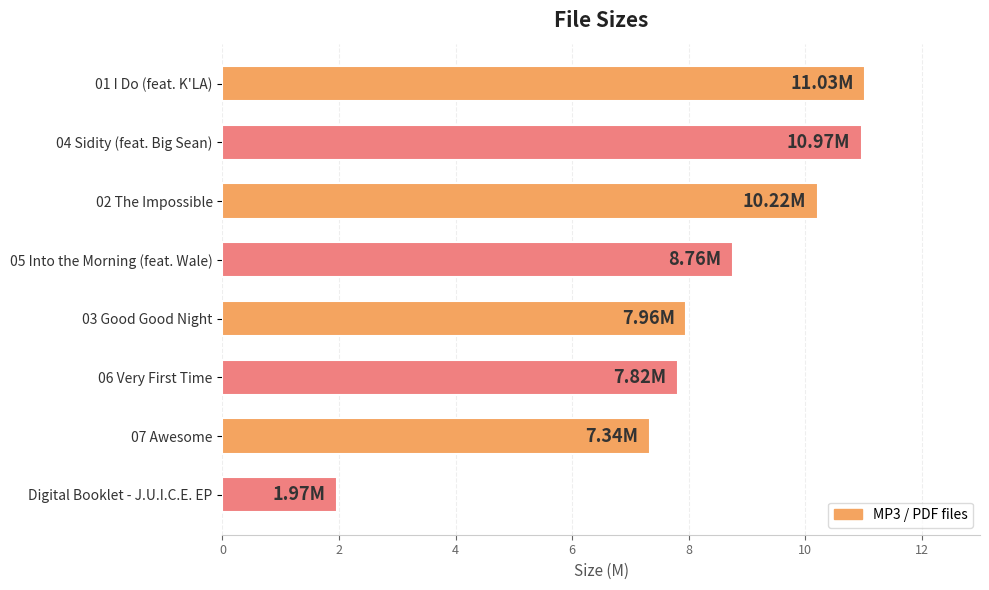

What is the difference between the maximum and minimum values?

9.1